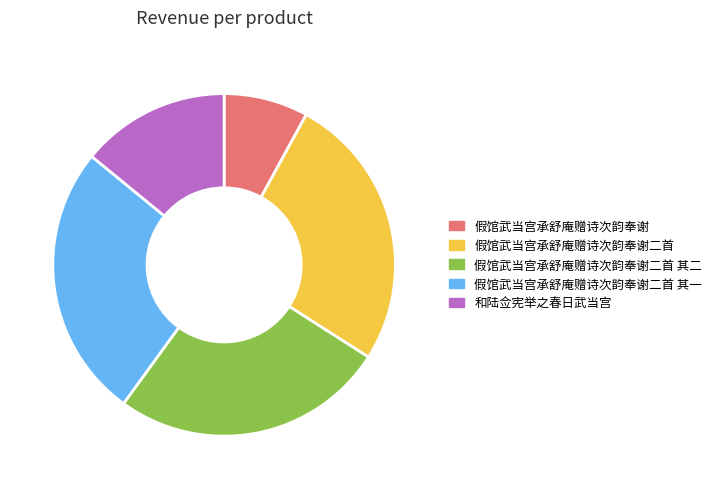

Which slice is the smallest?

假馆武当宫承舒庵赠诗次韵奉谢